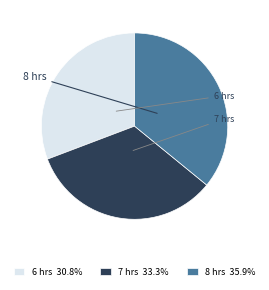

Is the sum of 7 hrs 33.3% and 8 hrs 35.9% greater than half?

Yes